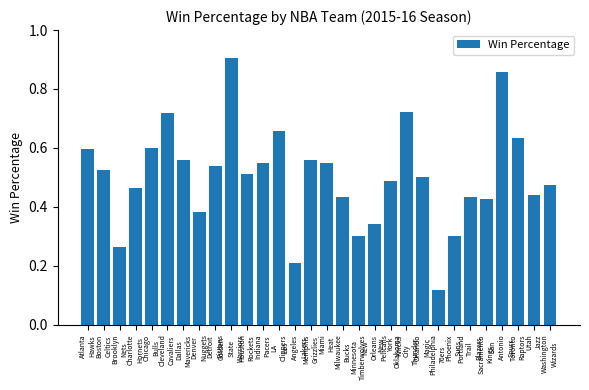

What is the difference between the maximum and minimum values?

0.8